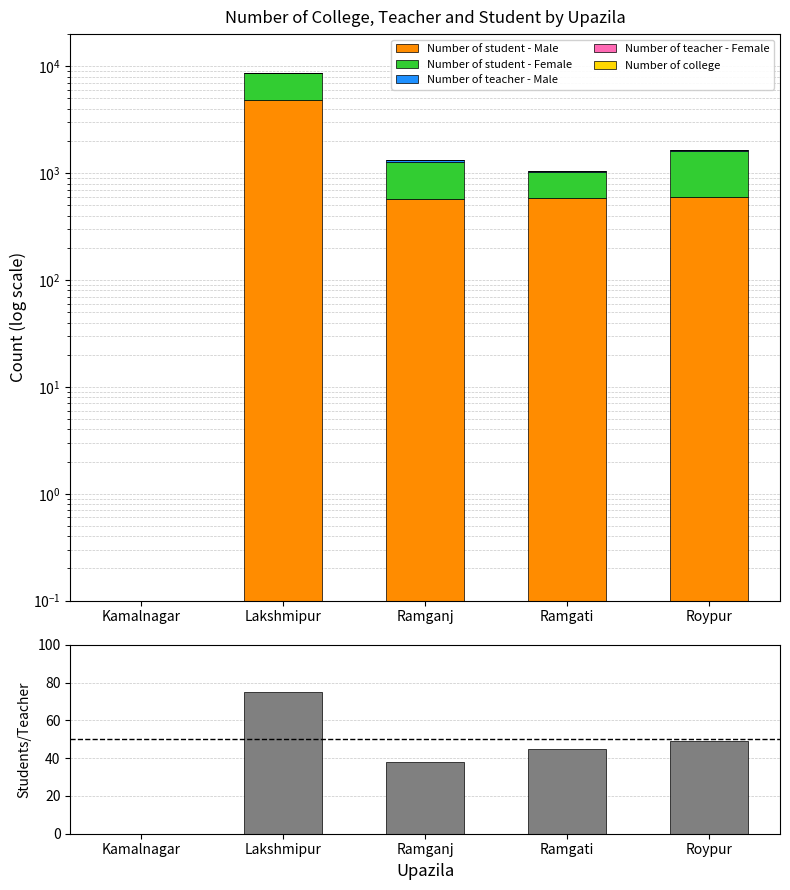

Which has a higher value, Lakshmipur or Roypur?

Lakshmipur